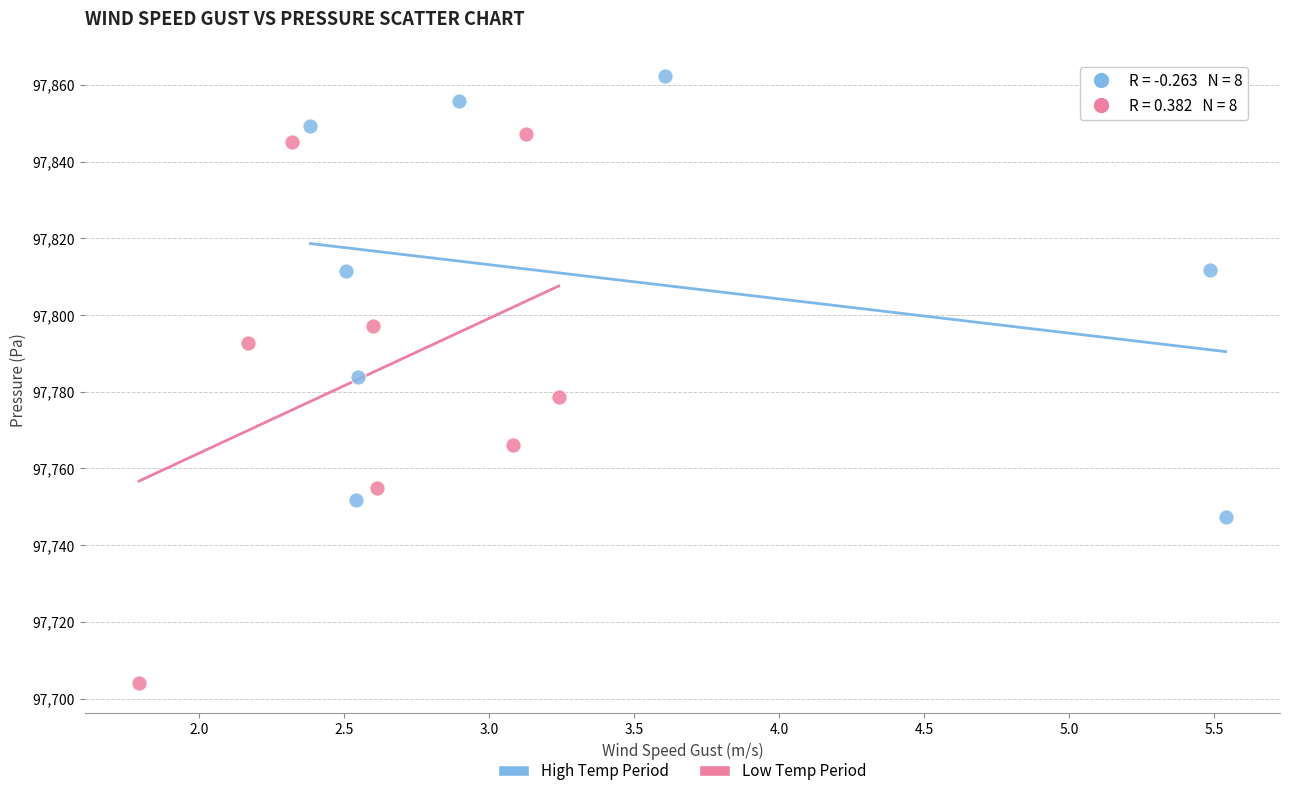

Which series has the widest spread of Y values?

Low Temp Period